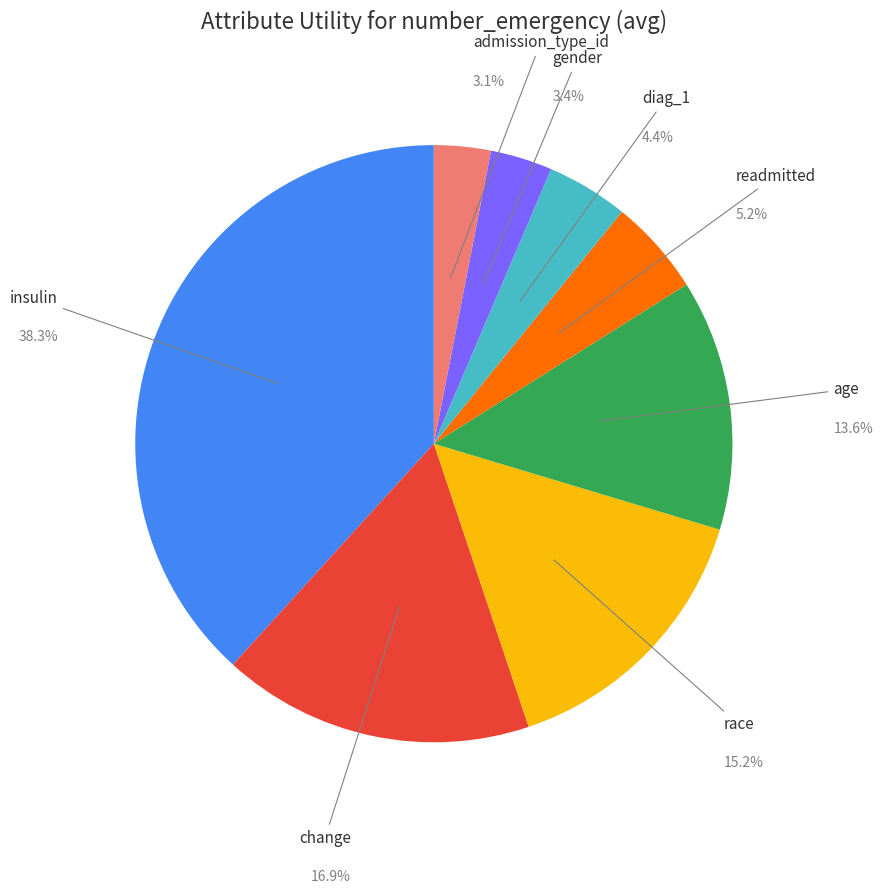

Which category has the biggest portion of the pie?

insulin